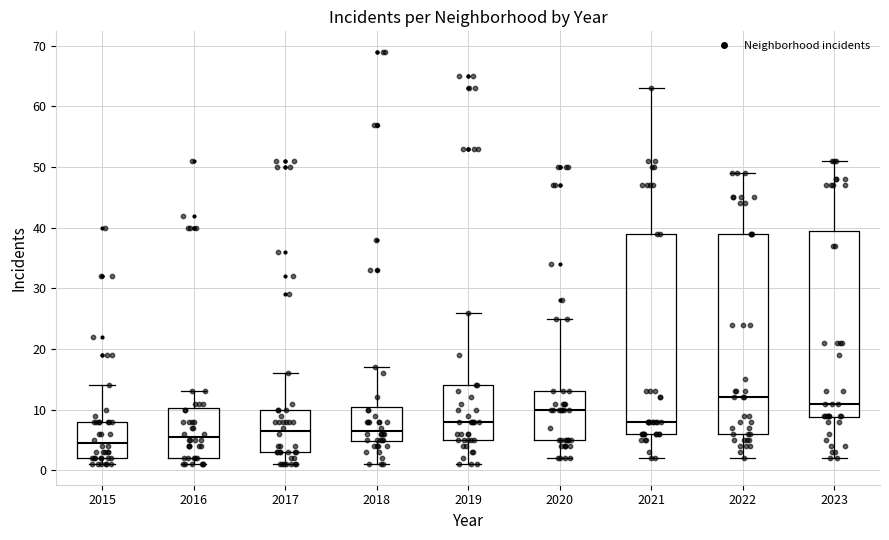

Which box's median line is the highest?

2022